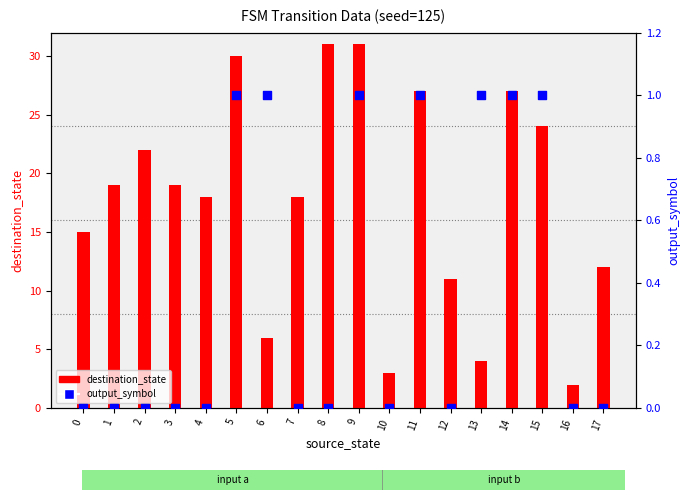

What are all the series names shown in the legend?

destination_state, output_symbol